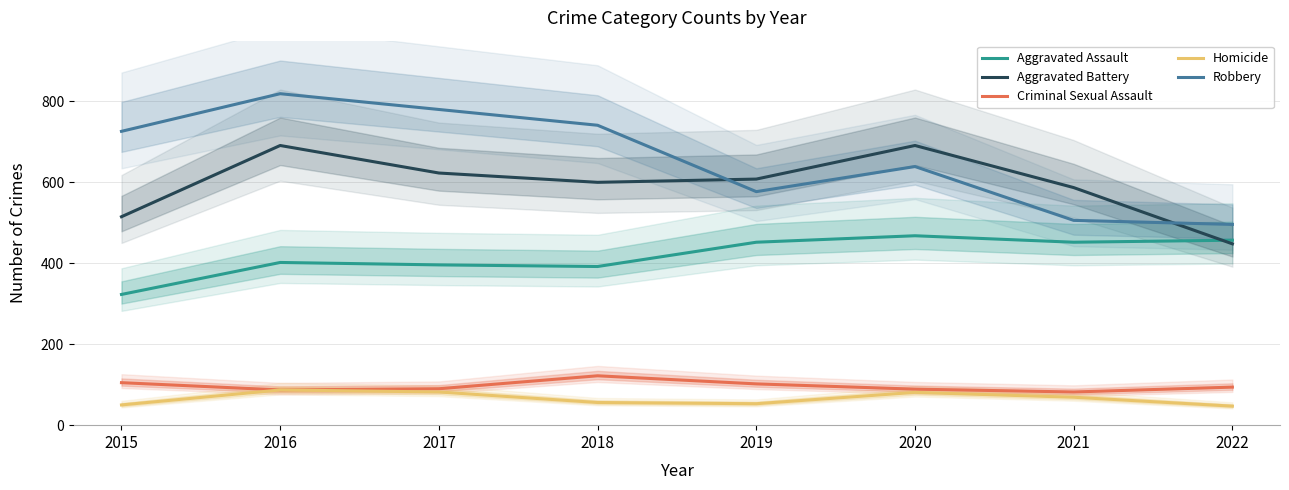

The Aggravated Battery series shows 392 at 2016. True or false?

False